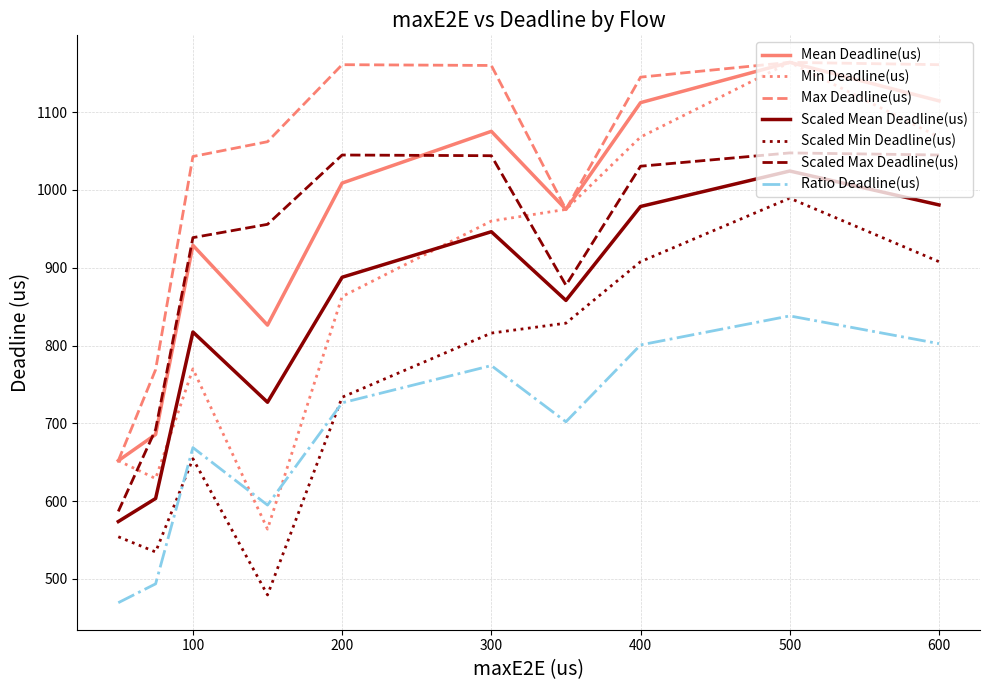

Which series has the largest total across all categories?

Max Deadline(us)